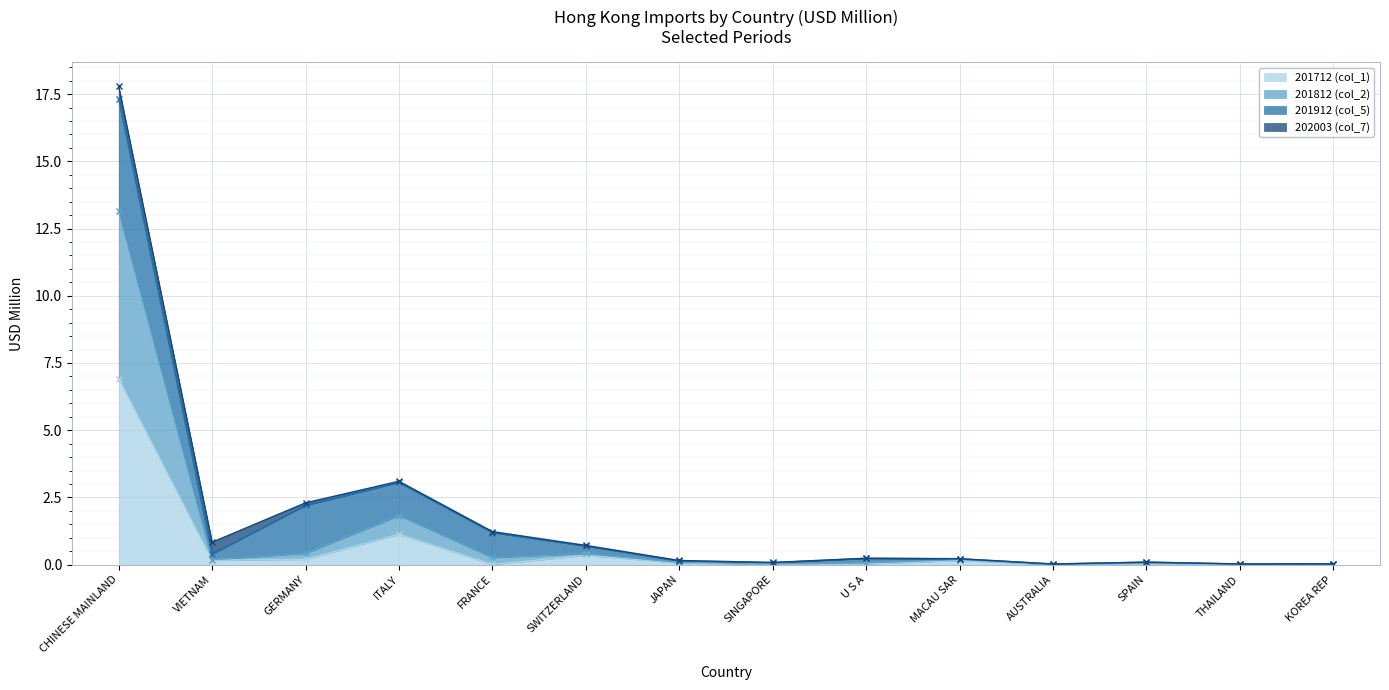

True or false: 201712 (col_1) and 201812 (col_2) intersect in this chart.

False